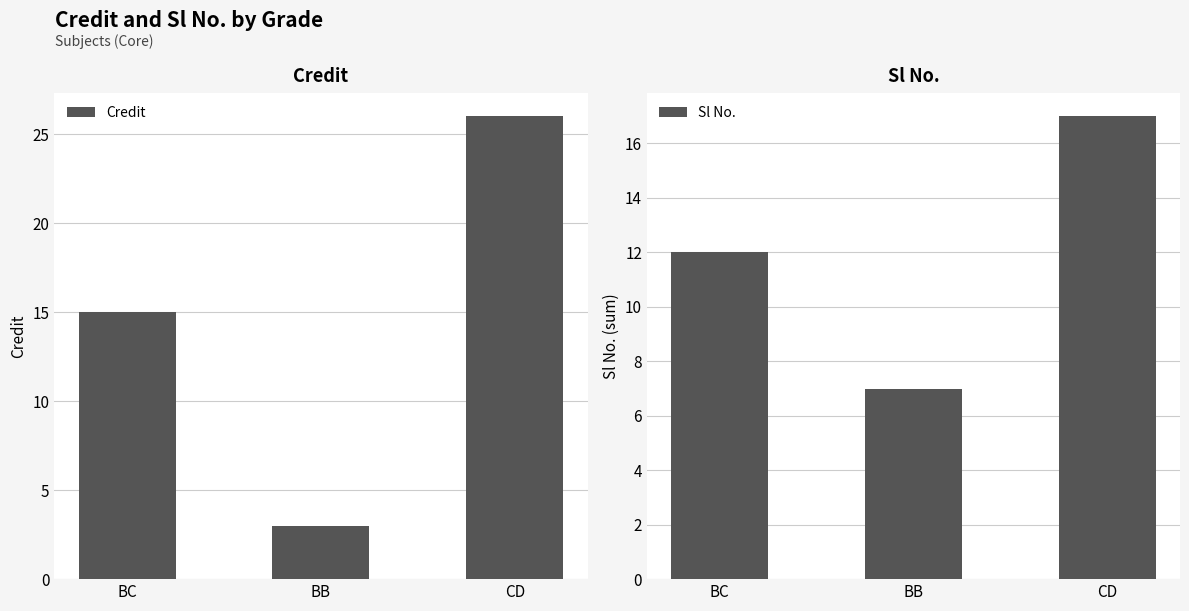

The Sl No. series shows 4 at BB. True or false?

False